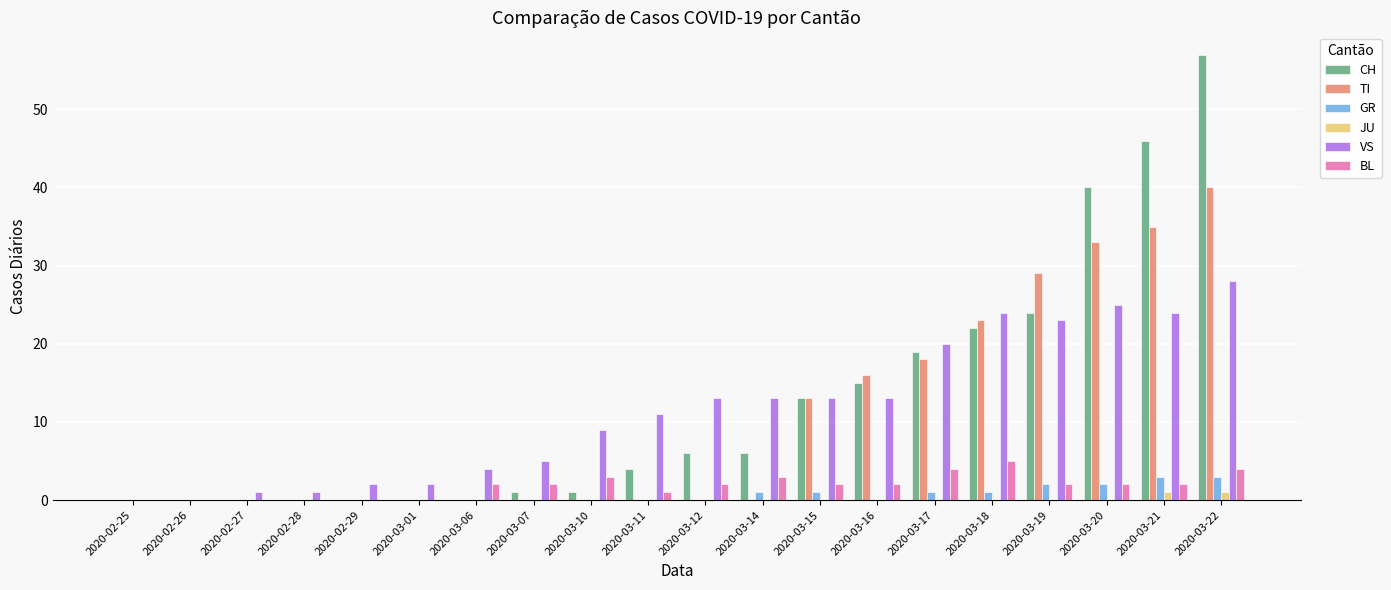

Reading right to left, transcribe all the data shown in this chart.

CH: 2020-03-22=57	2020-03-21=46	2020-03-20=40	2020-03-19=24	2020-03-18=22	2020-03-17=19	2020-03-16=15	2020-03-15=13	2020-03-14=6	2020-03-12=6	2020-03-11=4	2020-03-10=1	2020-03-07=1	2020-03-06=0	2020-03-01=0	2020-02-29=0	2020-02-28=0	2020-02-27=0	2020-02-26=0	2020-02-25=0
TI: 2020-03-22=40	2020-03-21=35	2020-03-20=33	2020-03-19=29	2020-03-18=23	2020-03-17=18	2020-03-16=16	2020-03-15=13	2020-03-14=0	2020-03-12=0	2020-03-11=0	2020-03-10=0	2020-03-07=0	2020-03-06=0	2020-03-01=0	2020-02-29=0	2020-02-28=0	2020-02-27=0	2020-02-26=0	2020-02-25=0
GR: 2020-03-22=3	2020-03-21=3	2020-03-20=2	2020-03-19=2	2020-03-18=1	2020-03-17=1	2020-03-16=0	2020-03-15=1	2020-03-14=1	2020-03-12=0	2020-03-11=0	2020-03-10=0	2020-03-07=0	2020-03-06=0	2020-03-01=0	2020-02-29=0	2020-02-28=0	2020-02-27=0	2020-02-26=0	2020-02-25=0
JU: 2020-03-22=1	2020-03-21=1	2020-03-20=0	2020-03-19=0	2020-03-18=0	2020-03-17=0	2020-03-16=0	2020-03-15=0	2020-03-14=0	2020-03-12=0	2020-03-11=0	2020-03-10=0	2020-03-07=0	2020-03-06=0	2020-03-01=0	2020-02-29=0	2020-02-28=0	2020-02-27=0	2020-02-26=0	2020-02-25=0
VS: 2020-03-22=28	2020-03-21=24	2020-03-20=25	2020-03-19=23	2020-03-18=24	2020-03-17=20	2020-03-16=13	2020-03-15=13	2020-03-14=13	2020-03-12=13	2020-03-11=11	2020-03-10=9	2020-03-07=5	2020-03-06=4	2020-03-01=2	2020-02-29=2	2020-02-28=1	2020-02-27=1	2020-02-26=0	2020-02-25=0
BL: 2020-03-22=4	2020-03-21=2	2020-03-20=2	2020-03-19=2	2020-03-18=5	2020-03-17=4	2020-03-16=2	2020-03-15=2	2020-03-14=3	2020-03-12=2	2020-03-11=1	2020-03-10=3	2020-03-07=2	2020-03-06=2	2020-03-01=0	2020-02-29=0	2020-02-28=0	2020-02-27=0	2020-02-26=0	2020-02-25=0